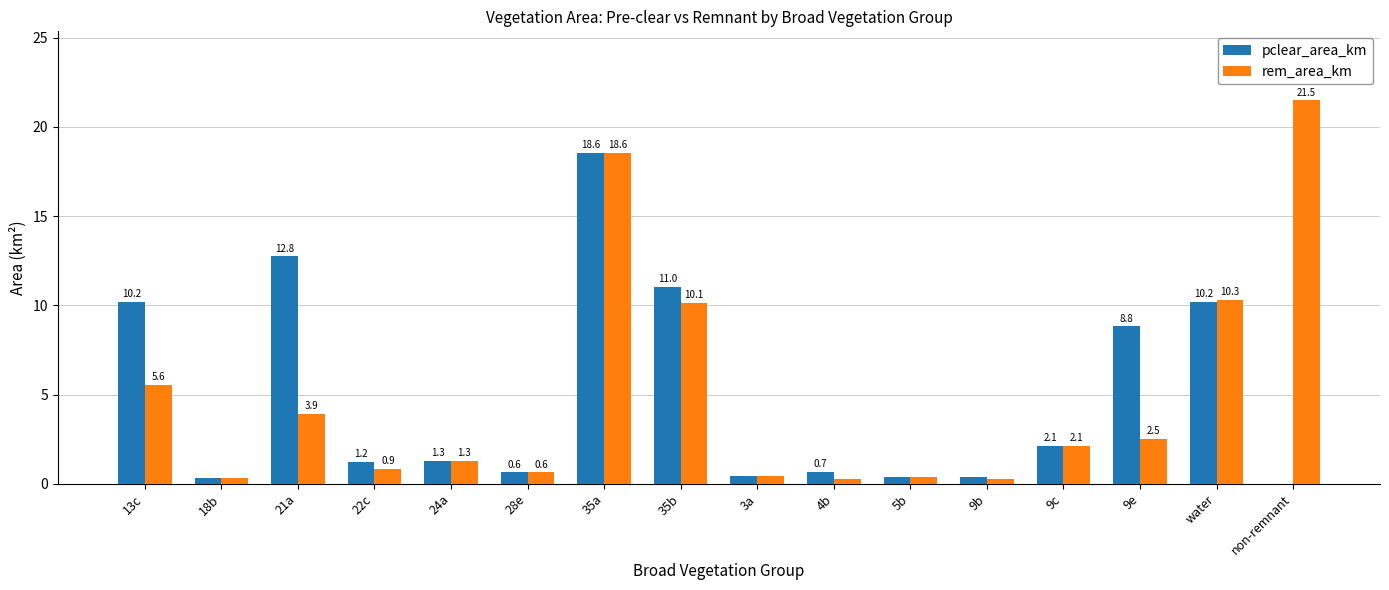

What is the total value across all series at 4b?

1.0